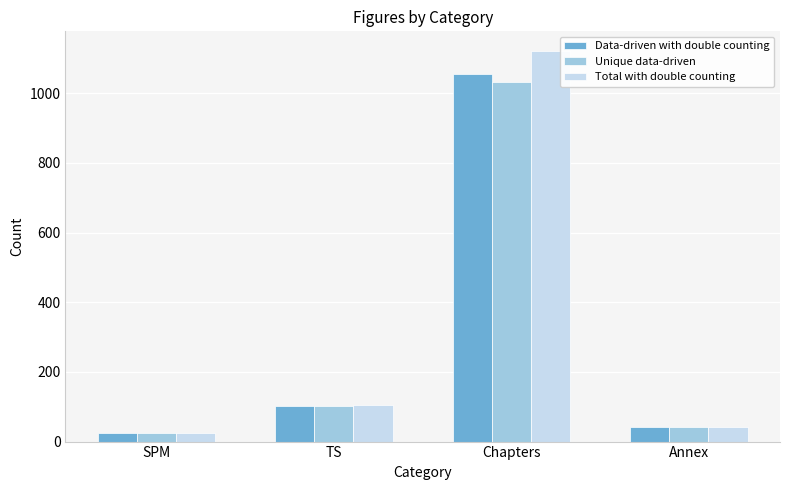

Reading left to right, transcribe all the data shown in this chart.

Data-driven with double counting: 24	102	1057	41
Unique data-driven: 24	101	1033	41
Total with double counting: 24	104	1122	41